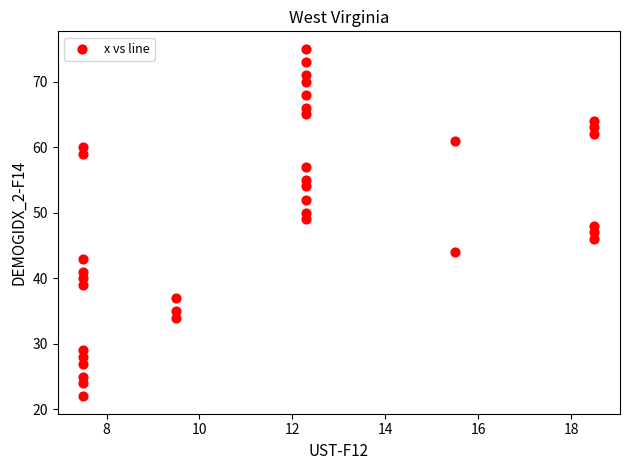

What is the range of Y values (max minus min)?

53